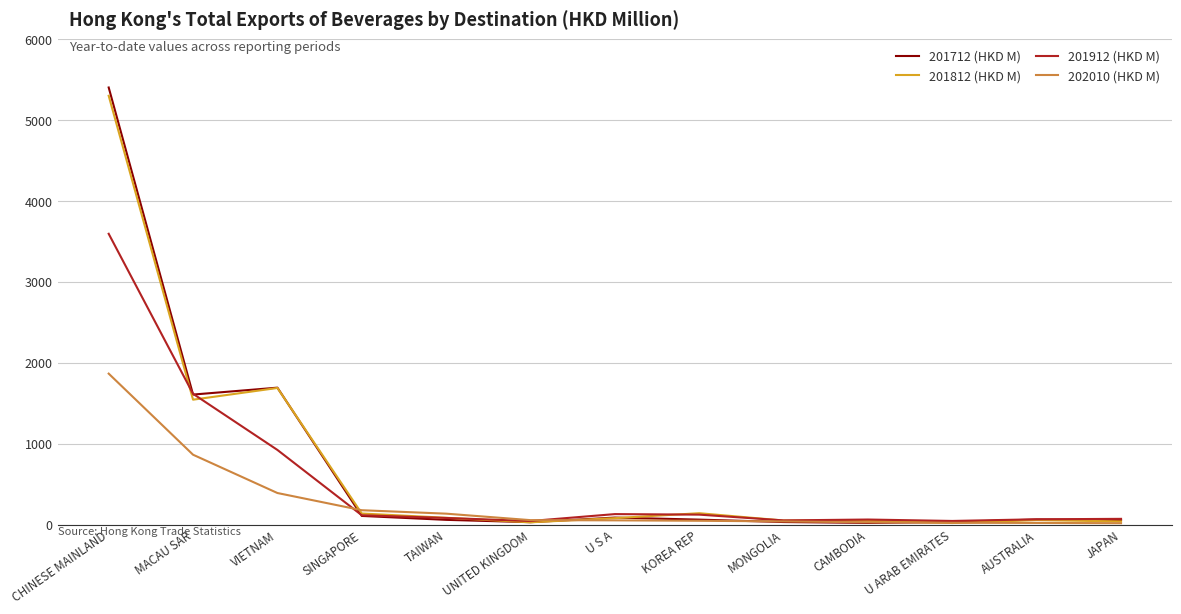

At which category does the chart reach its peak across all series?

CHINESE MAINLAND